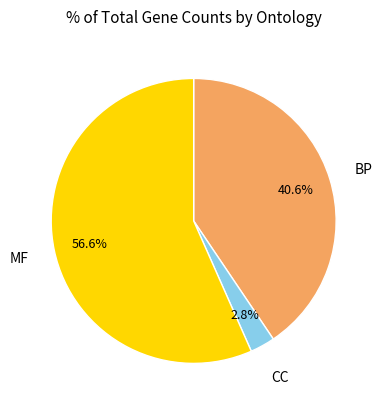

Is there a majority slice in this chart?

Yes